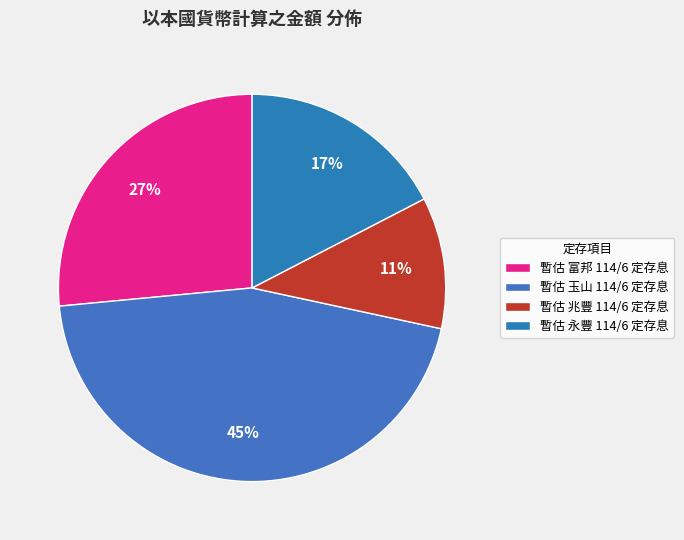

Is it true that 暫估 玉山 114/6 定存息 is 55% of the pie?

False